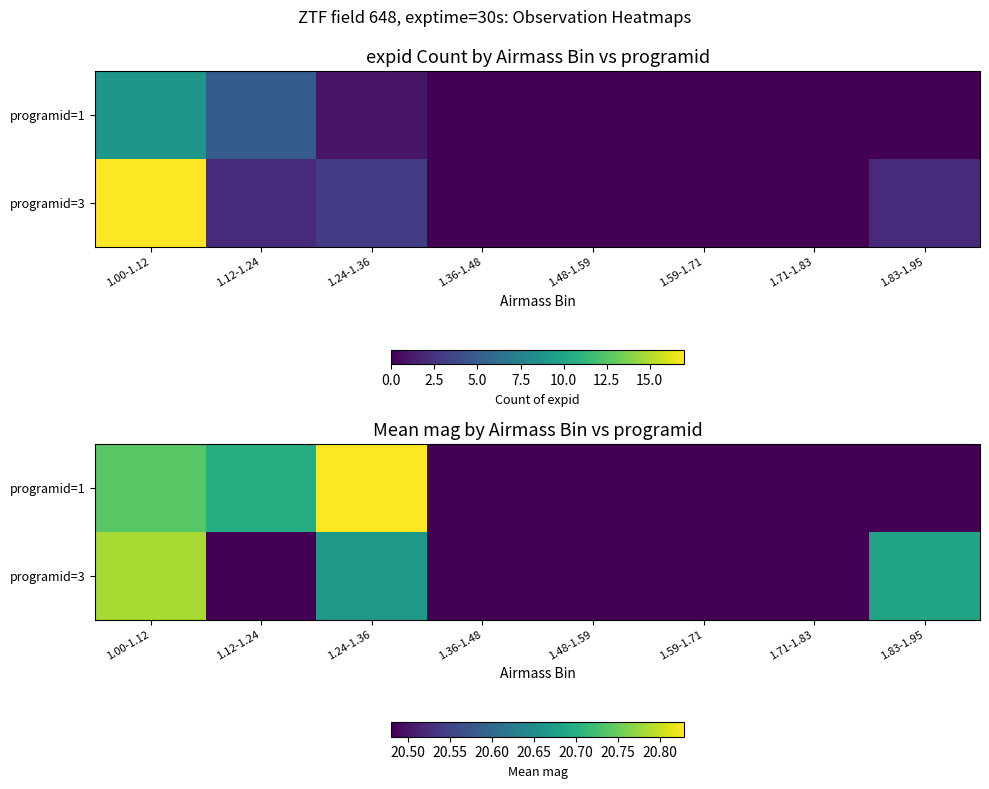

The programid=3 series shows 11.3 at 1.00-1.12. True or false?

False